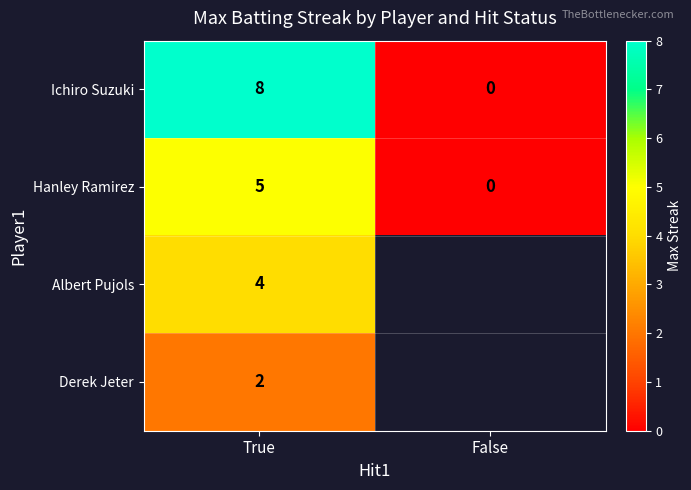

What value does the Hanley Ramirez series have at True?

5